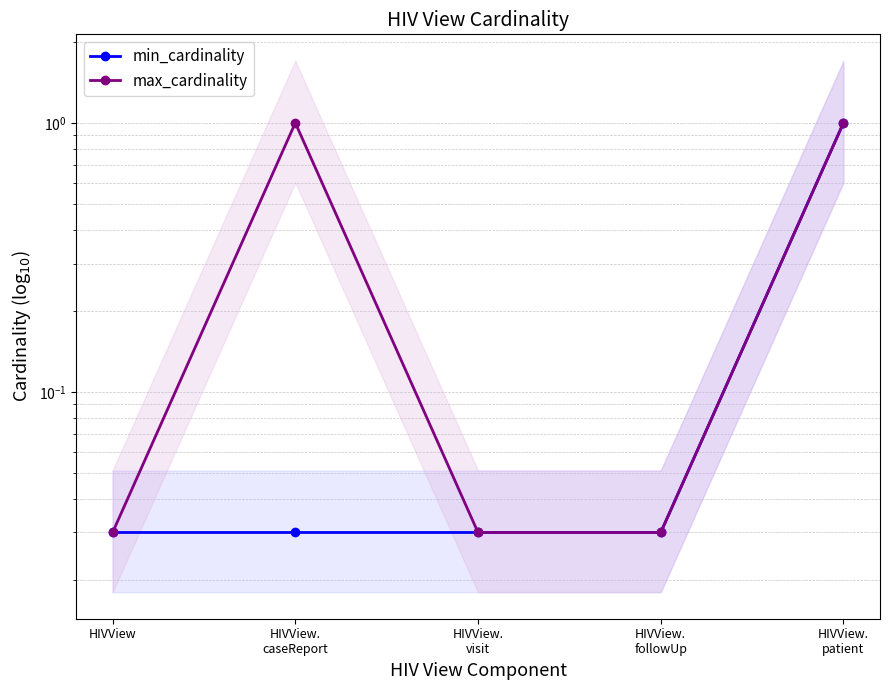

Which label corresponds to the smallest value in the chart?

HIVView